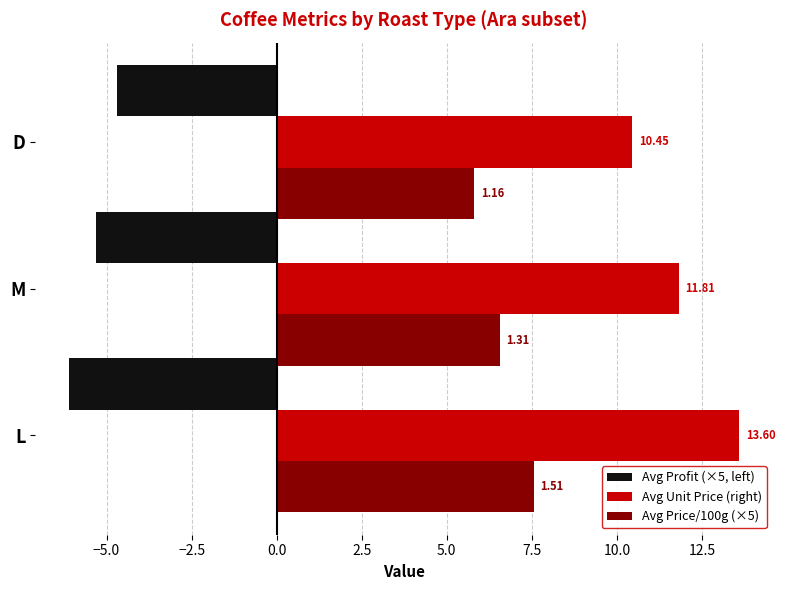

What are all the series names shown in the legend?

Avg Profit (×5, left), Avg Unit Price (right), Avg Price/100g (×5)